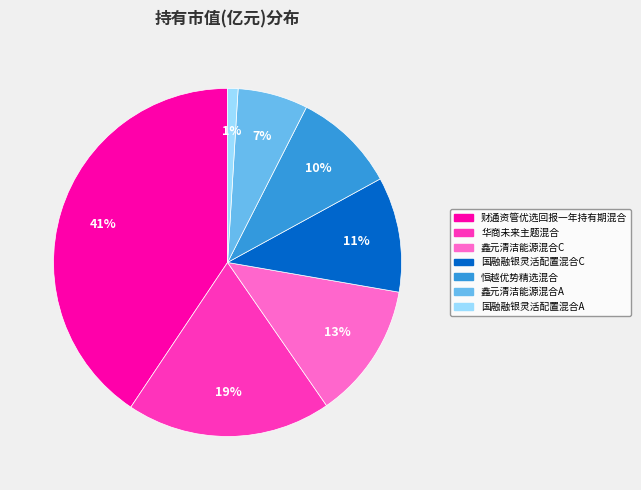

Combined, do 国融融银灵活配置混合A and 华商未来主题混合 account for over 50%?

No